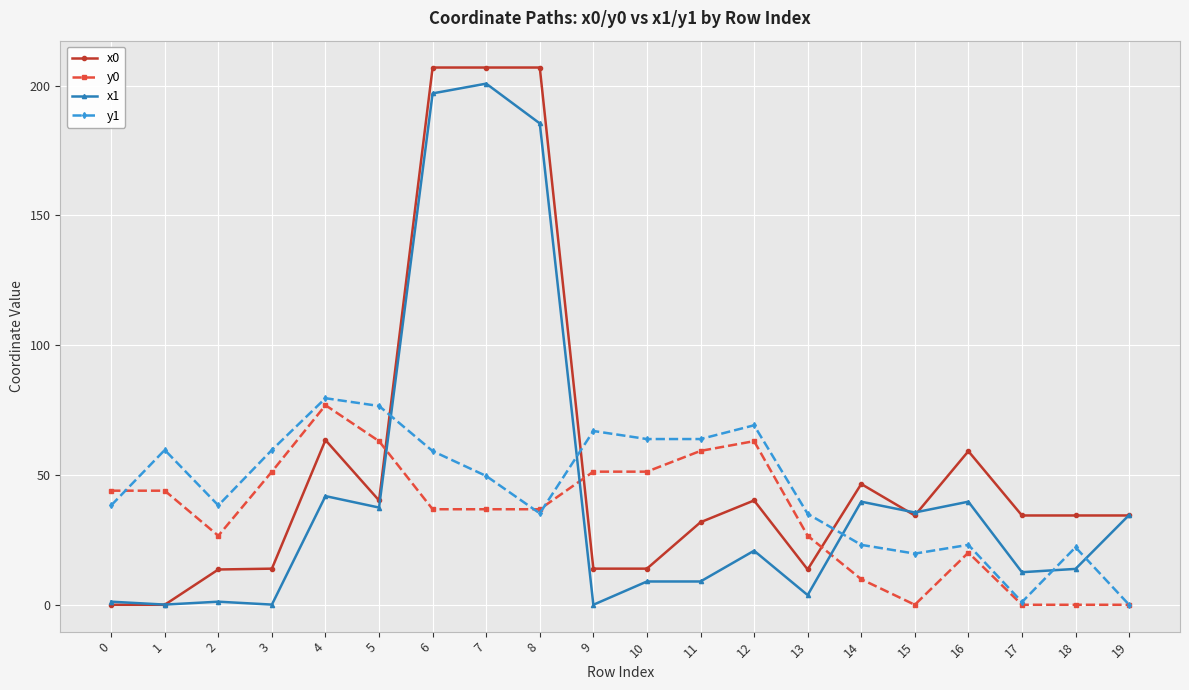

Which series has the largest range (max minus min)?

x0